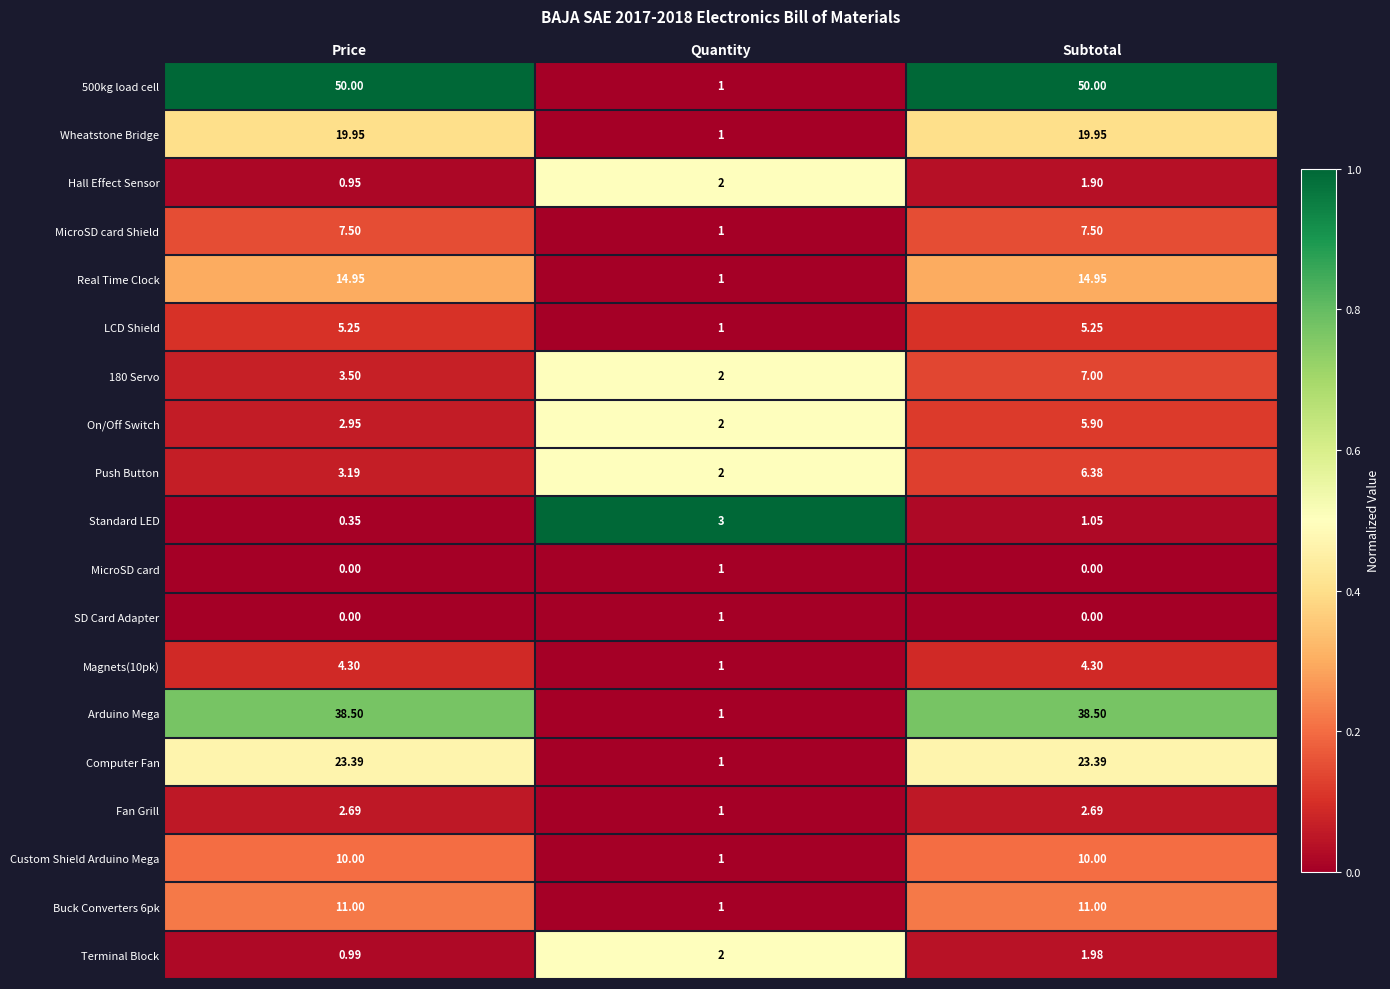

Which series has the widest spread of values?

500kg load cell